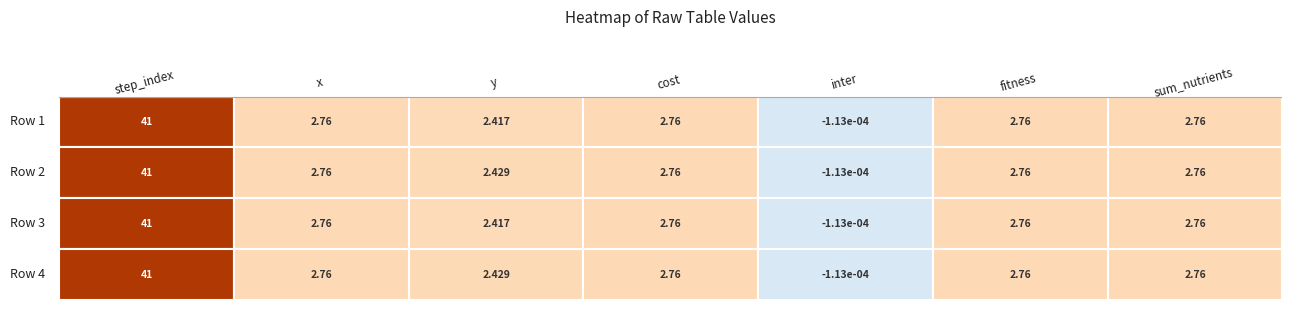

Is the value of Row 2 at y greater than the value of Row 3 at fitness?

No